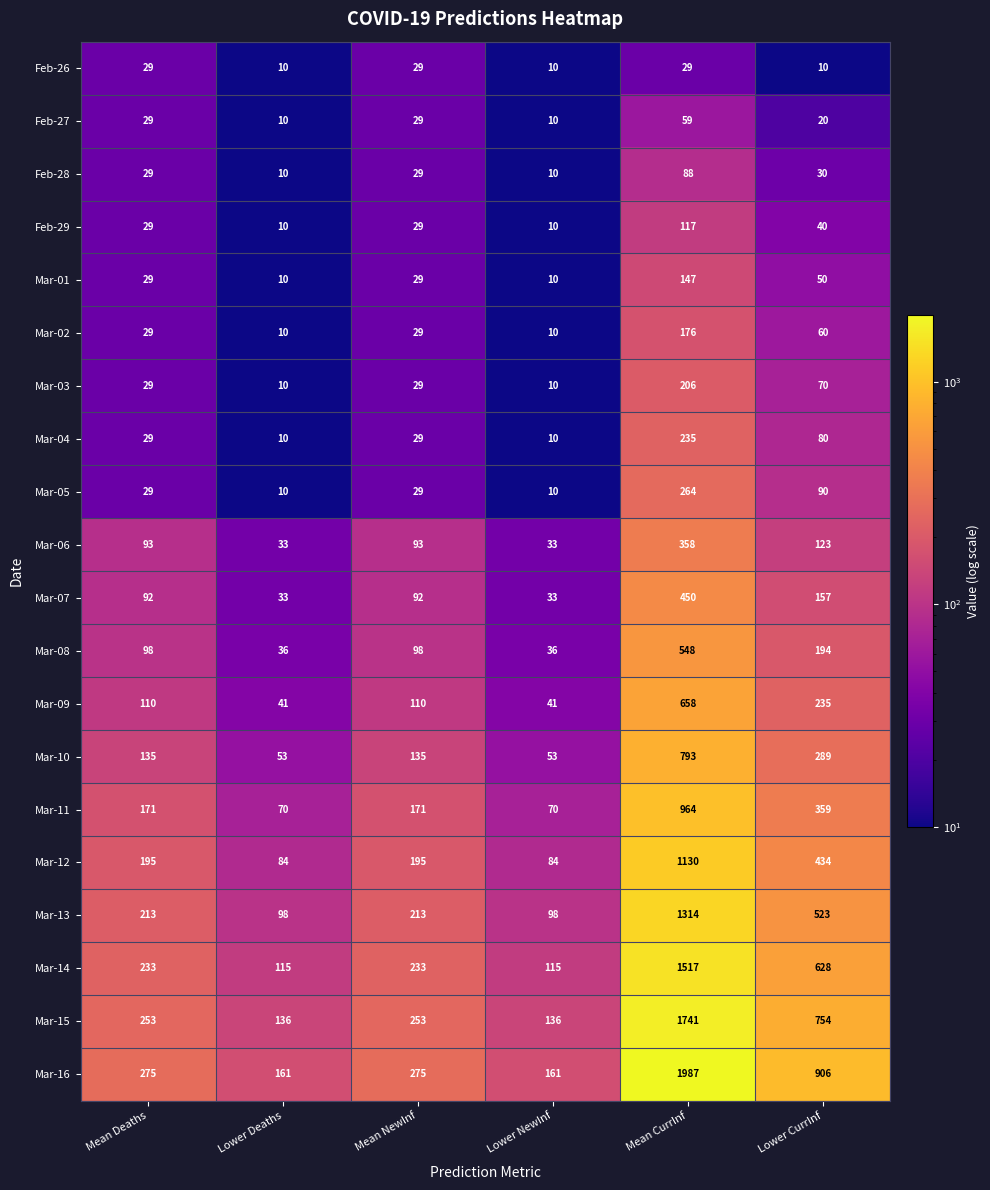

The value of Mar-12 at Lower CurrInf is 587. True or false?

False